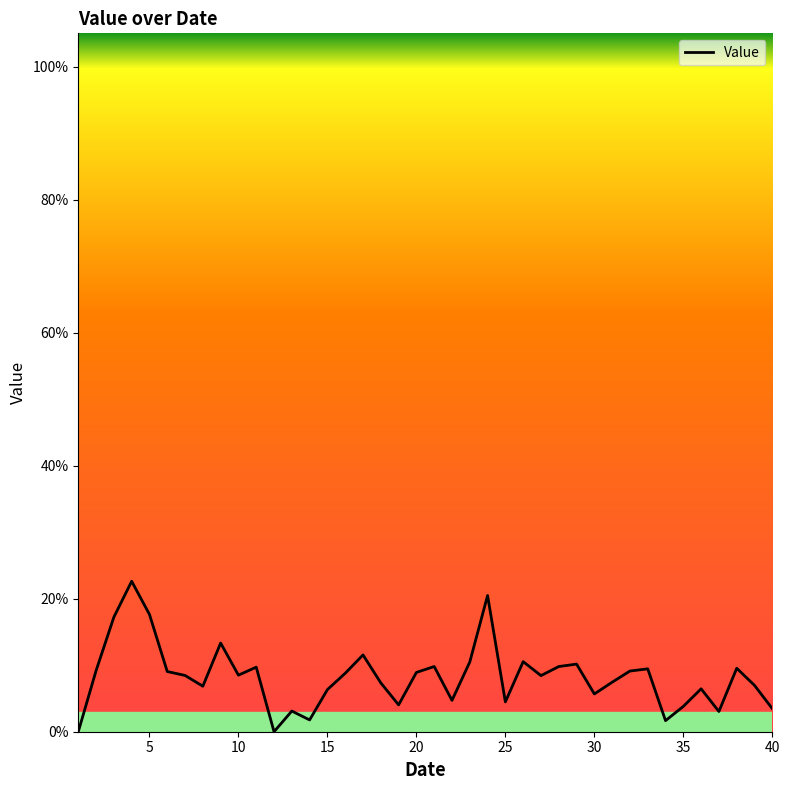

Is this an area chart (filled region under the line)?

No